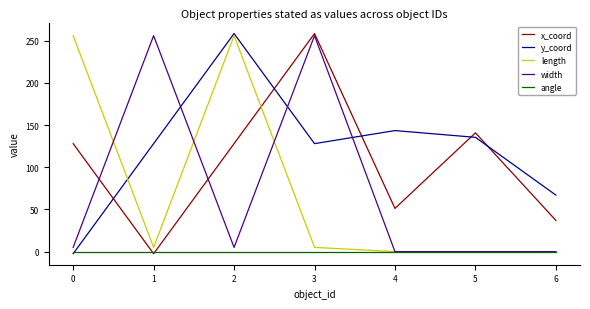

What is the highest value of the x_coord series?

258.5